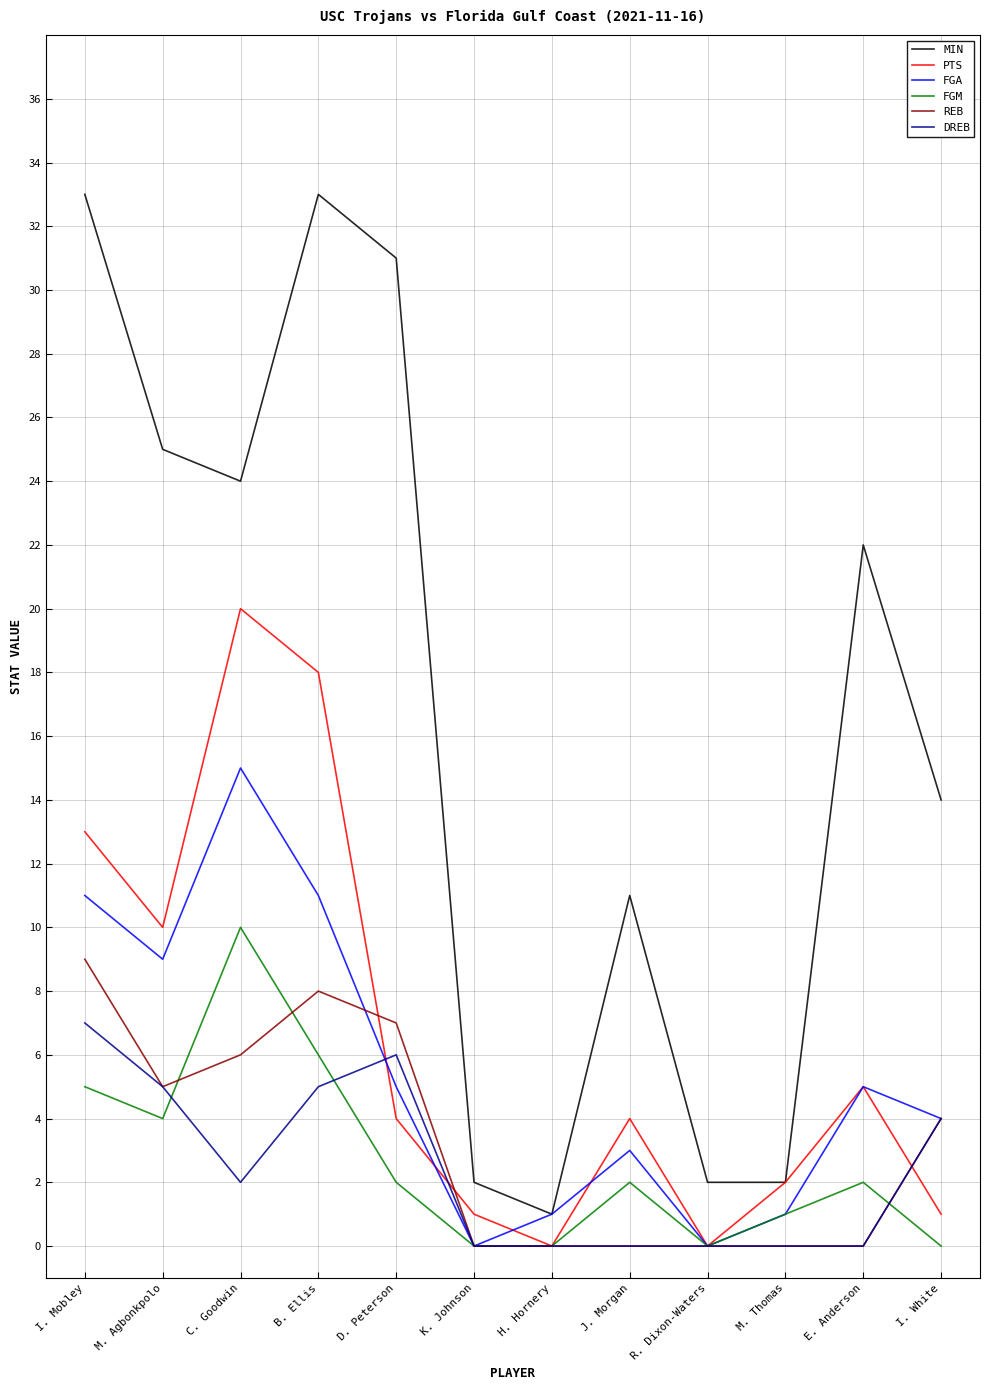

What is the maximum value for FGA?

15